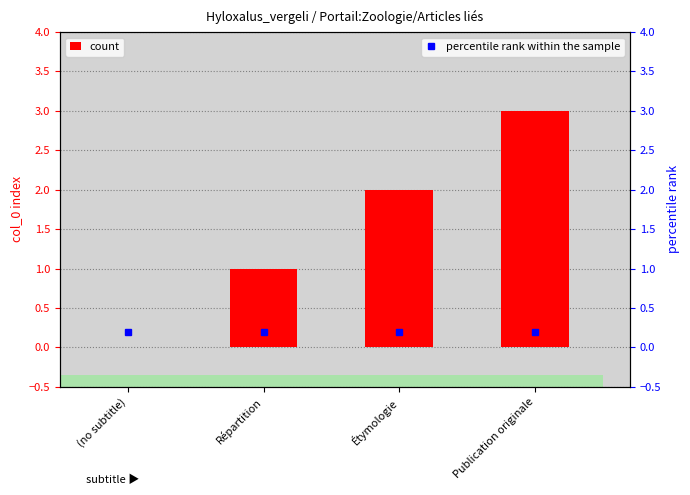

At how many categories does at least one series exceed 0?

4